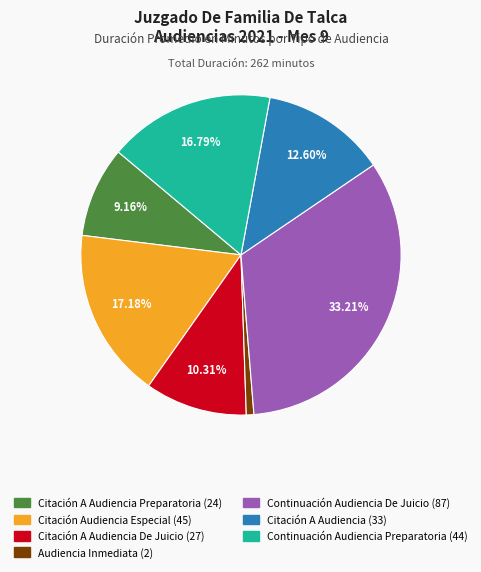

Is the sum of Citación A Audiencia (33) and Continuación Audiencia De Juicio (87) greater than half?

No